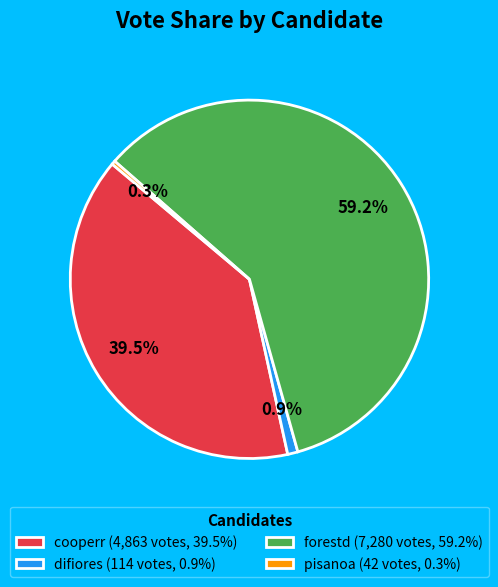

Which category has the smallest portion of the pie?

pisanoa